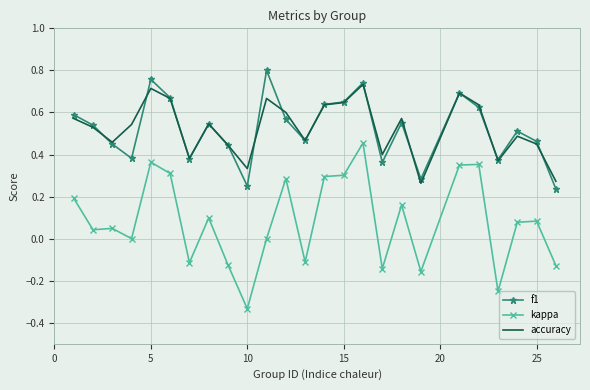

Which series has the largest range (max minus min)?

kappa